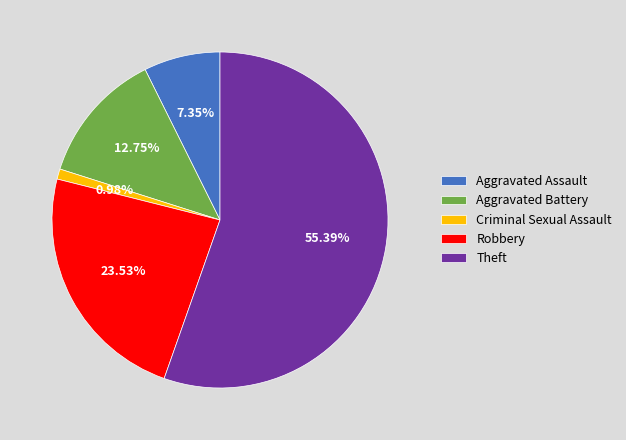

Is it true that Theft is 55% of the pie?

True